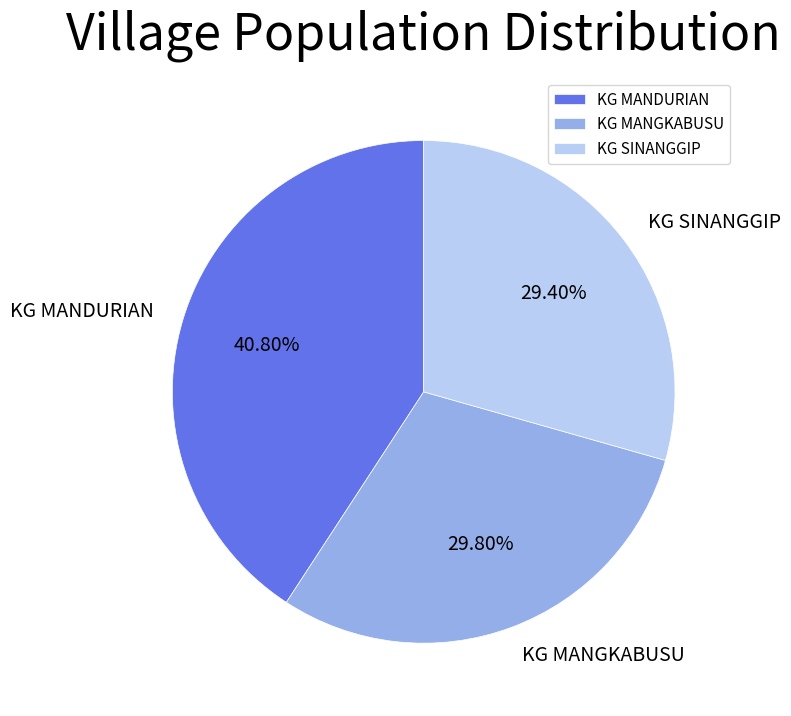

To the nearest percent, what is the difference between the KG SINANGGIP and KG MANDURIAN slice percentages?

11%